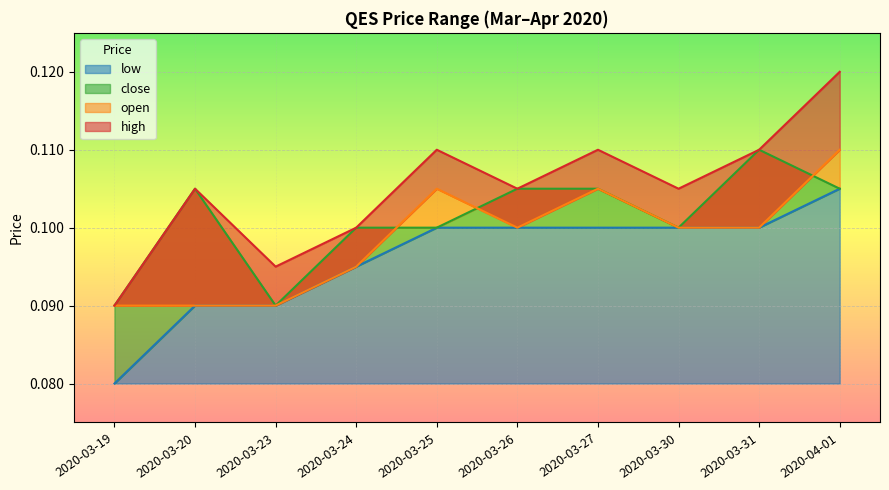

True or false: close has more than 0 points higher than both neighbors.

True